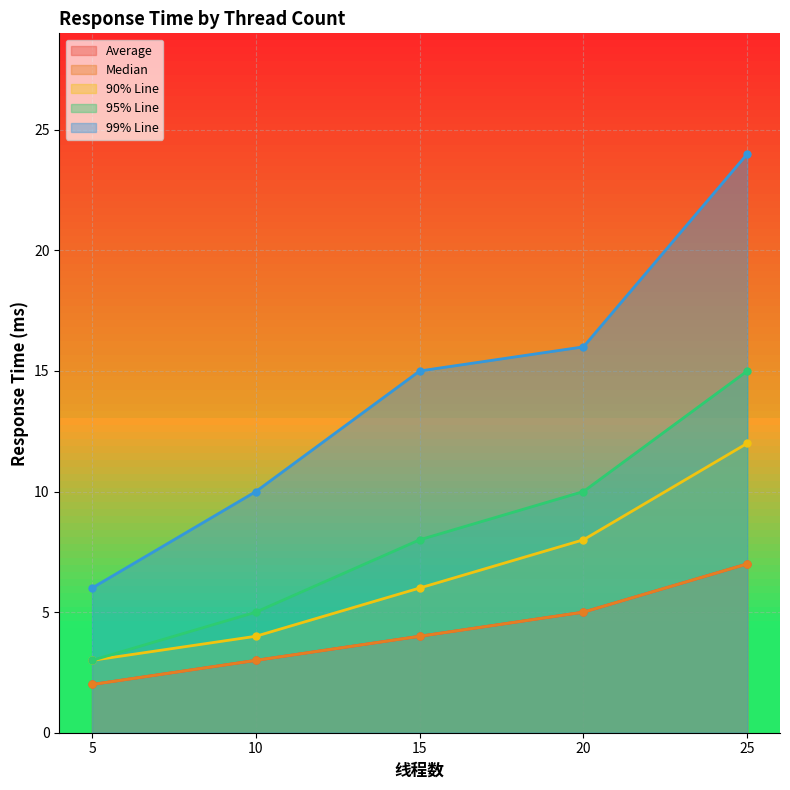

At which label is Average closest to 4?

15